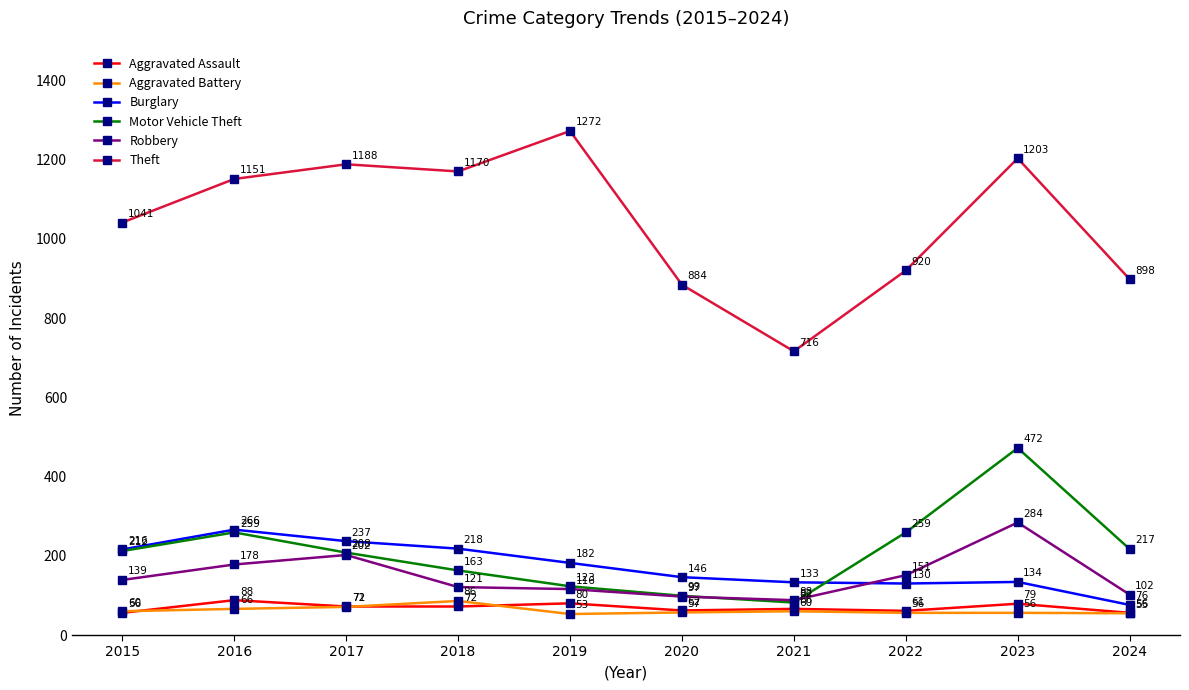

Reading left to right, transcribe all the data shown in this chart.

Aggravated Assault: 2015=56	2016=88	2017=72	2018=72	2019=80	2020=62	2021=66	2022=61	2023=79	2024=56
Aggravated Battery: 2015=60	2016=66	2017=71	2018=86	2019=53	2020=57	2021=60	2022=56	2023=56	2024=55
Burglary: 2015=216	2016=266	2017=237	2018=218	2019=182	2020=146	2021=133	2022=130	2023=134	2024=76
Motor Vehicle Theft: 2015=212	2016=259	2017=208	2018=163	2019=123	2020=99	2021=82	2022=259	2023=472	2024=217
Robbery: 2015=139	2016=178	2017=202	2018=121	2019=116	2020=97	2021=88	2022=151	2023=284	2024=102
Theft: 2015=1041	2016=1151	2017=1188	2018=1170	2019=1272	2020=884	2021=716	2022=920	2023=1203	2024=898